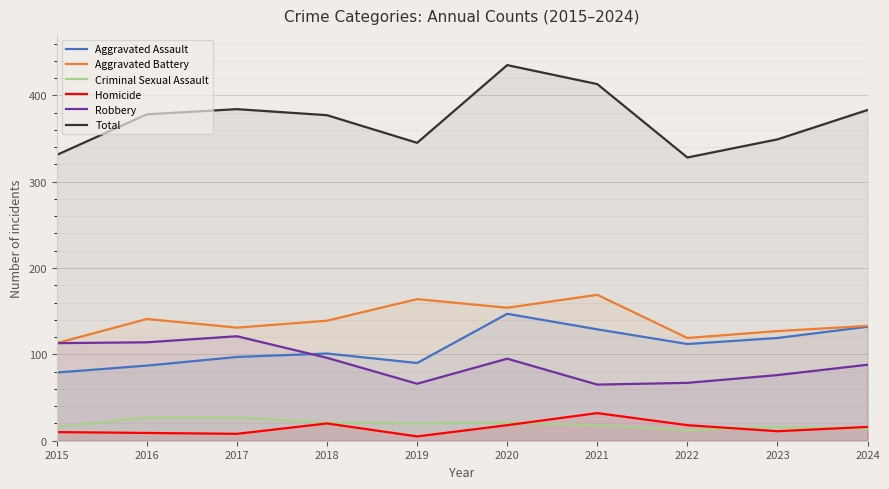

How many values in the Criminal Sexual Assault series exceed 20?

4